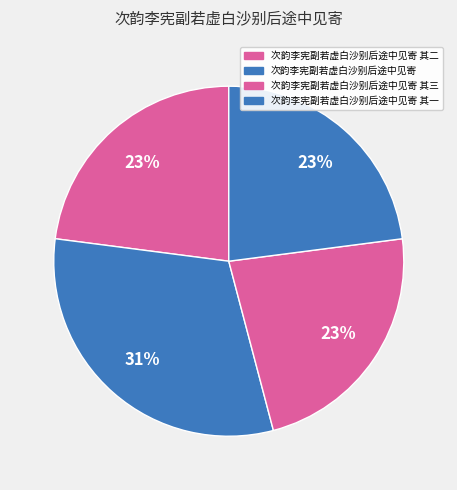

Rank the categories by value from lowest to highest.

次韵李宪副若虚白沙别后途中见寄 其一, 次韵李宪副若虚白沙别后途中见寄 其二, 次韵李宪副若虚白沙别后途中见寄 其三, 次韵李宪副若虚白沙别后途中见寄